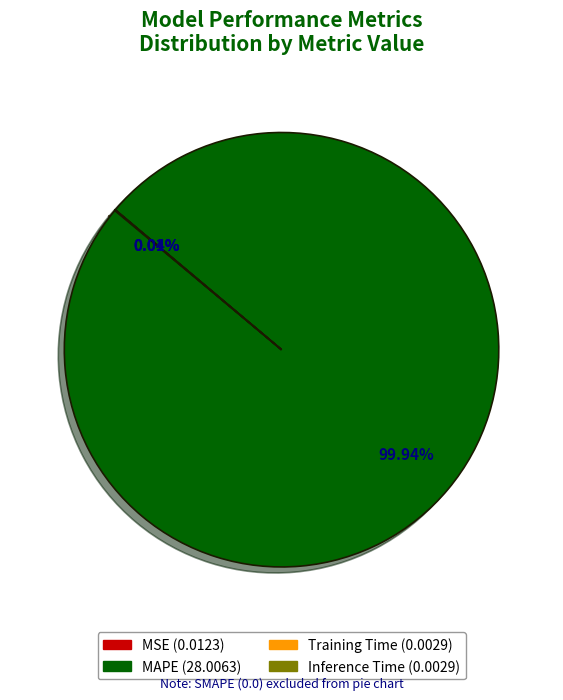

Does MAPE represent more than half of the total?

Yes